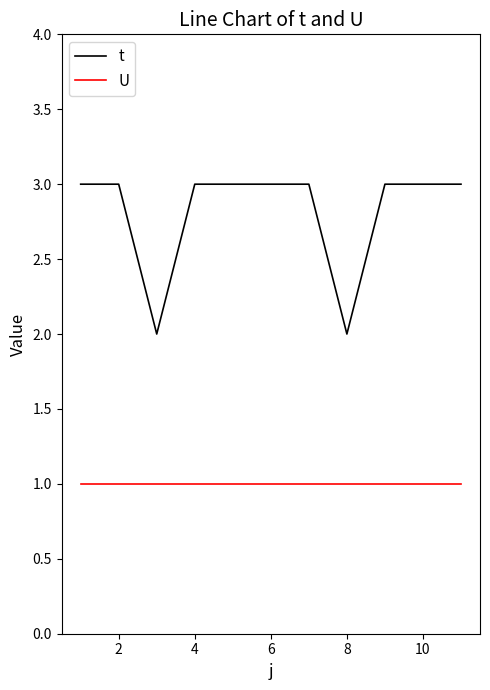

True or false: U and t intersect in this chart.

False